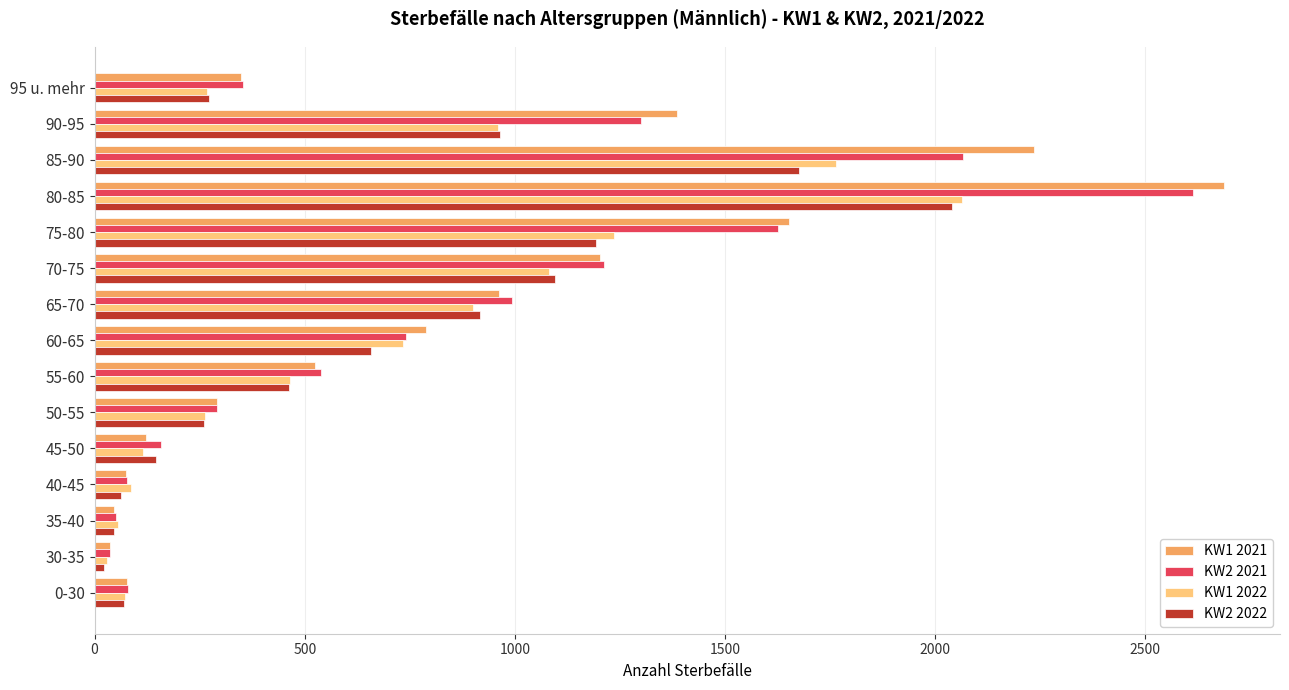

How many series are shown in this chart?

4